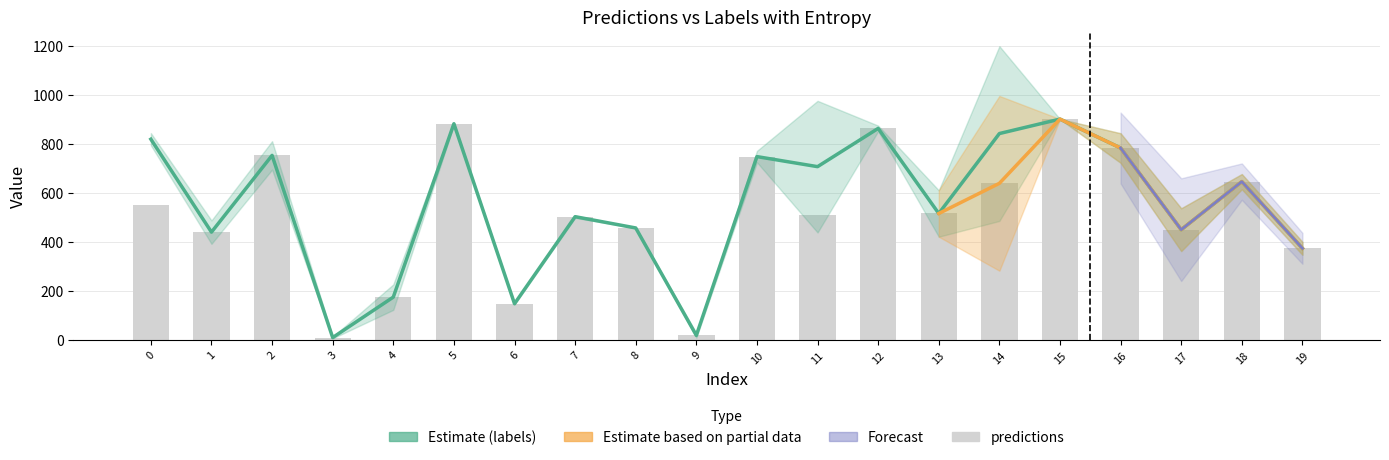

Is it true that labels equals 818 at 0?

True